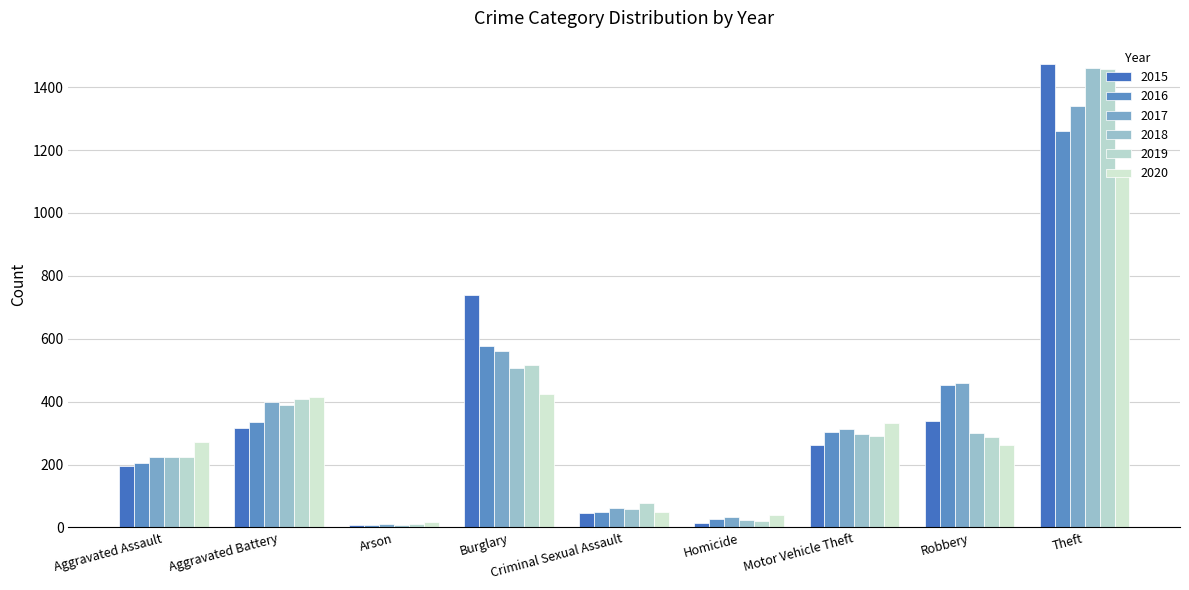

What is the difference between the second highest and second lowest values in the 2016 series?

550